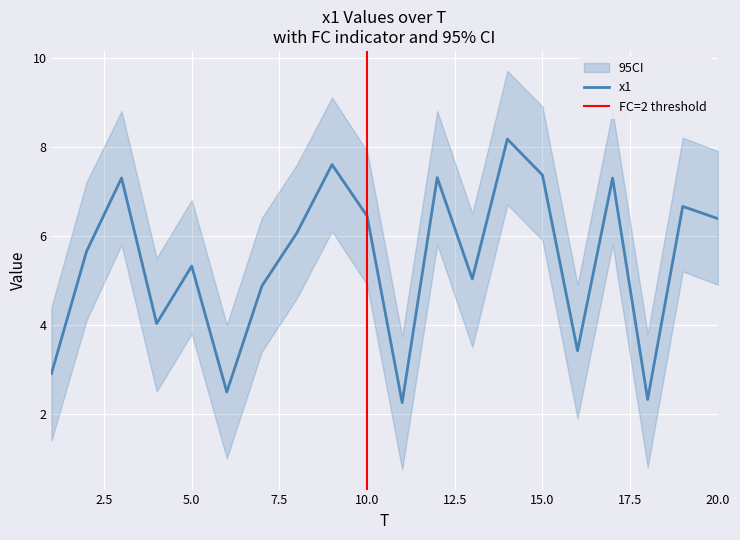

Rank the categories by value from lowest to highest.

11, 18, 6, 1, 16, 4, 7, 13, 5, 2, 8, 20, 10, 19, 17, 3, 12, 15, 9, 14